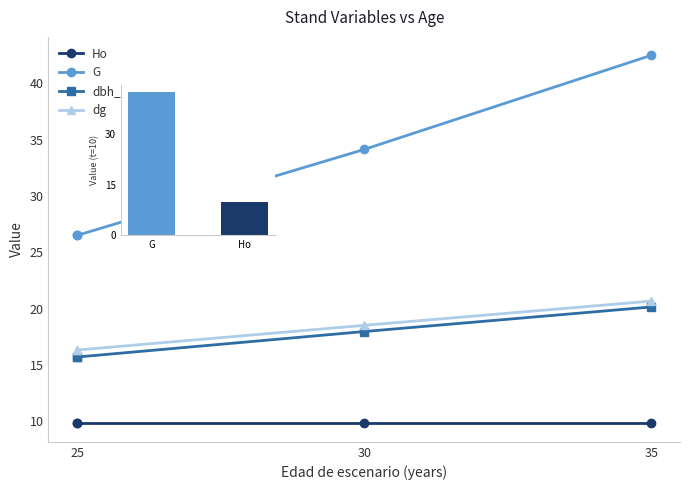

Between 30 and 35, which is larger?

35